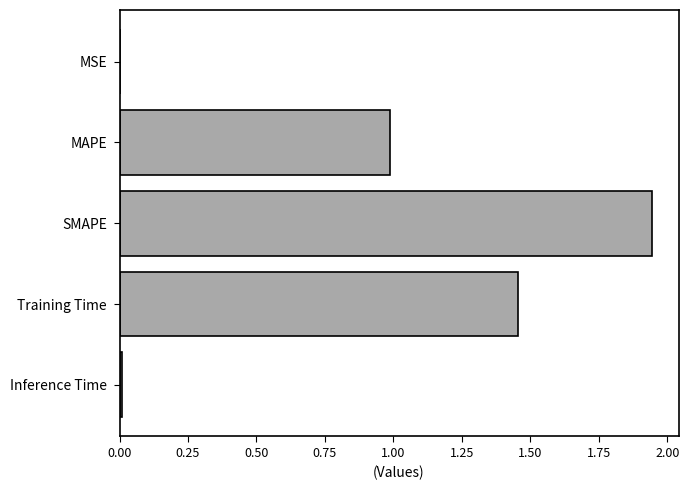

Which label corresponds to the largest value in the chart?

SMAPE